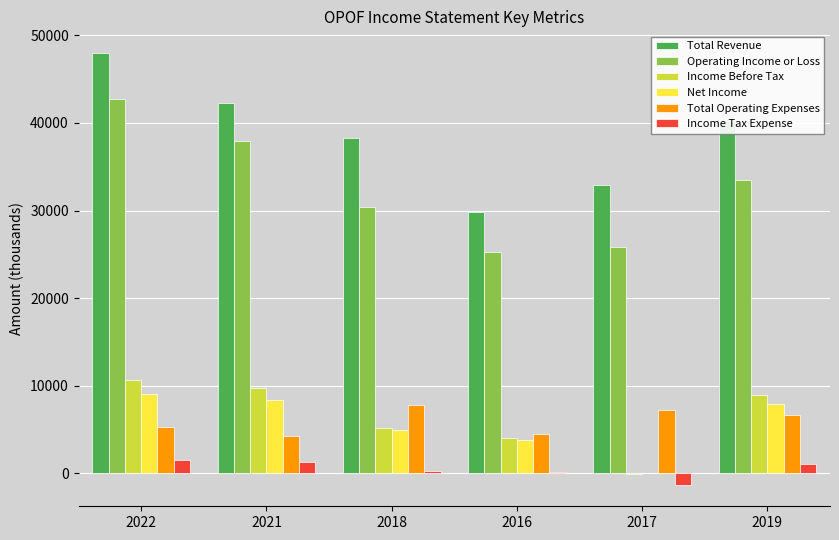

What is the average value of the Net Income series?

5683